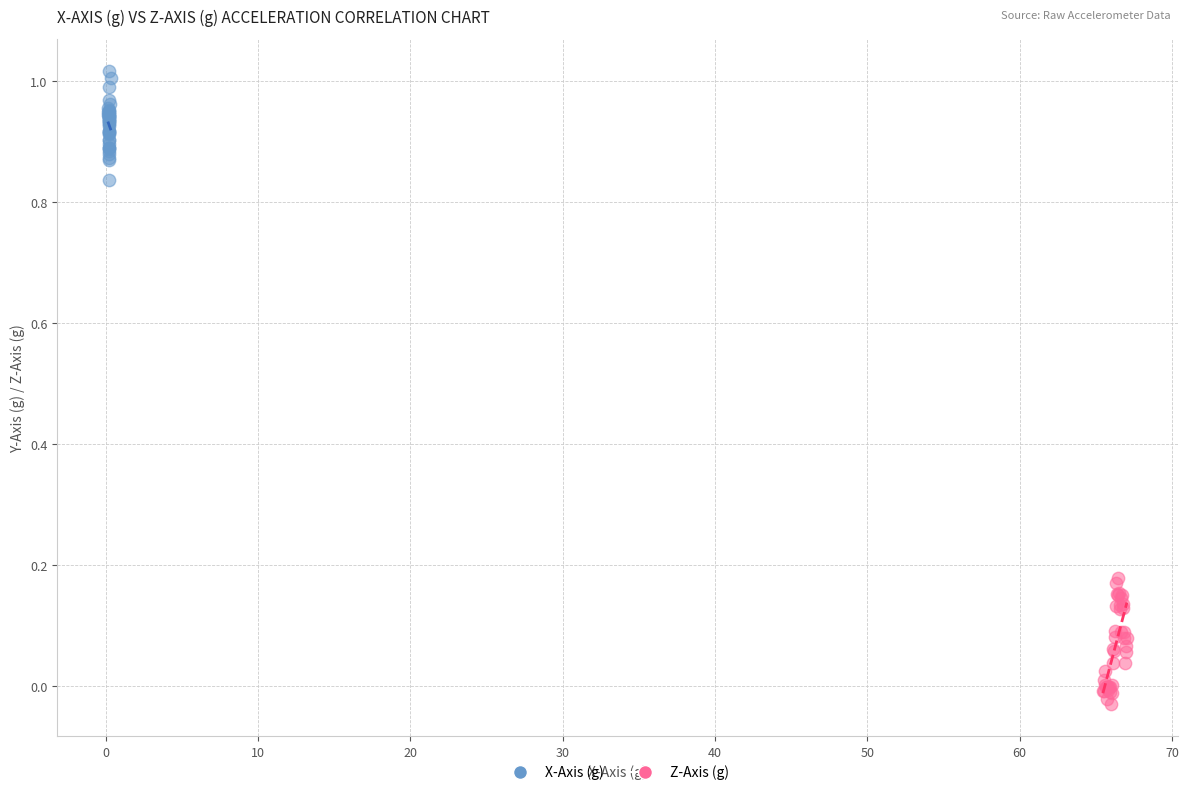

Which series reaches the maximum Y coordinate?

X-Axis (g)